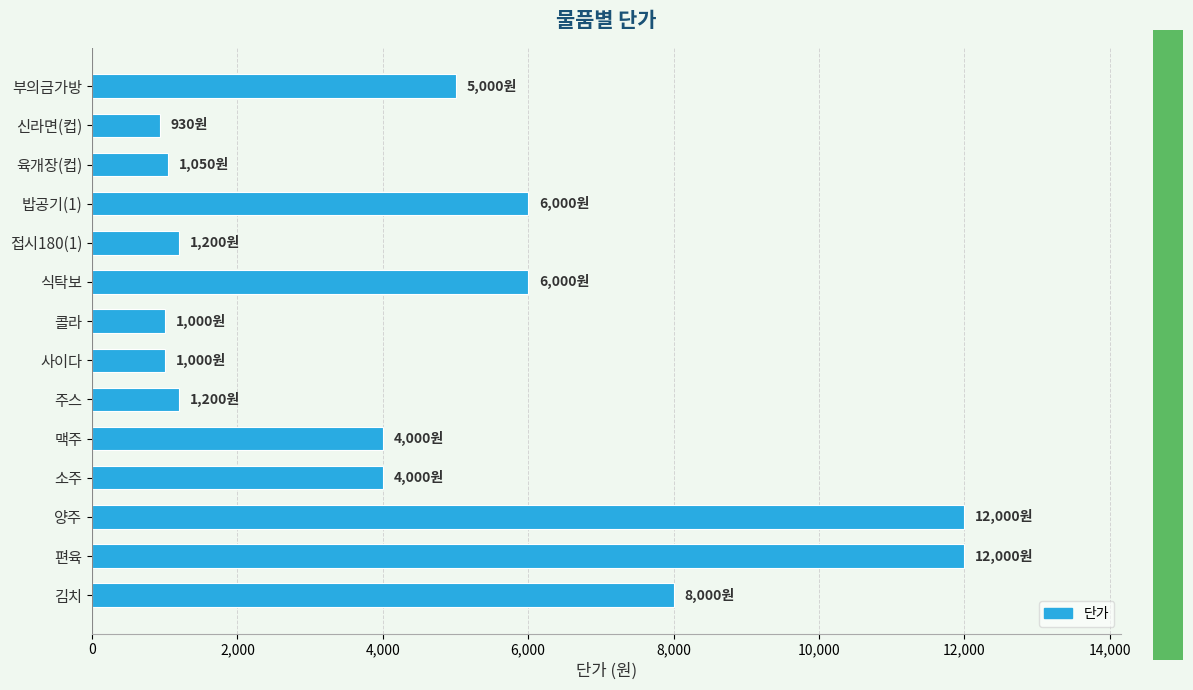

What is the ratio of the value at 부의금가방 to the value at 식탁보?

0.8